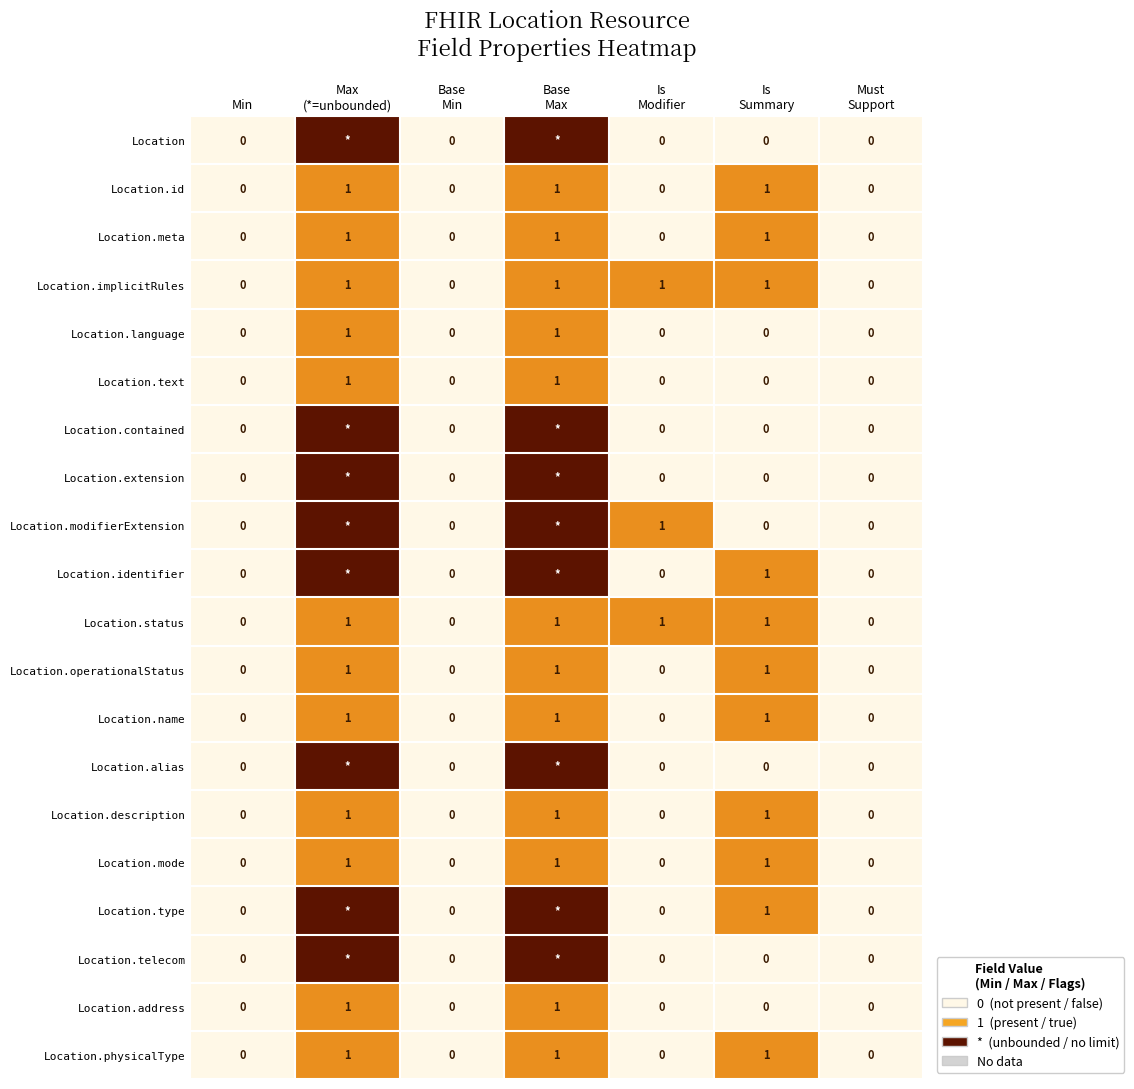

How many values in Location.text are above zero?

2